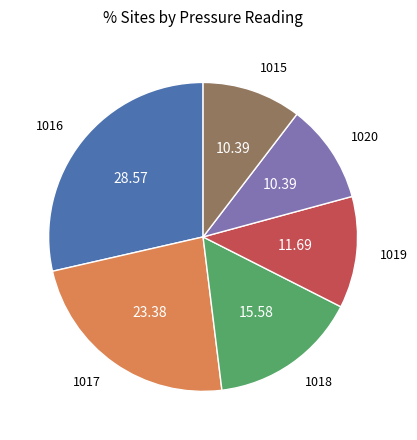

How many slices are in this pie chart?

6